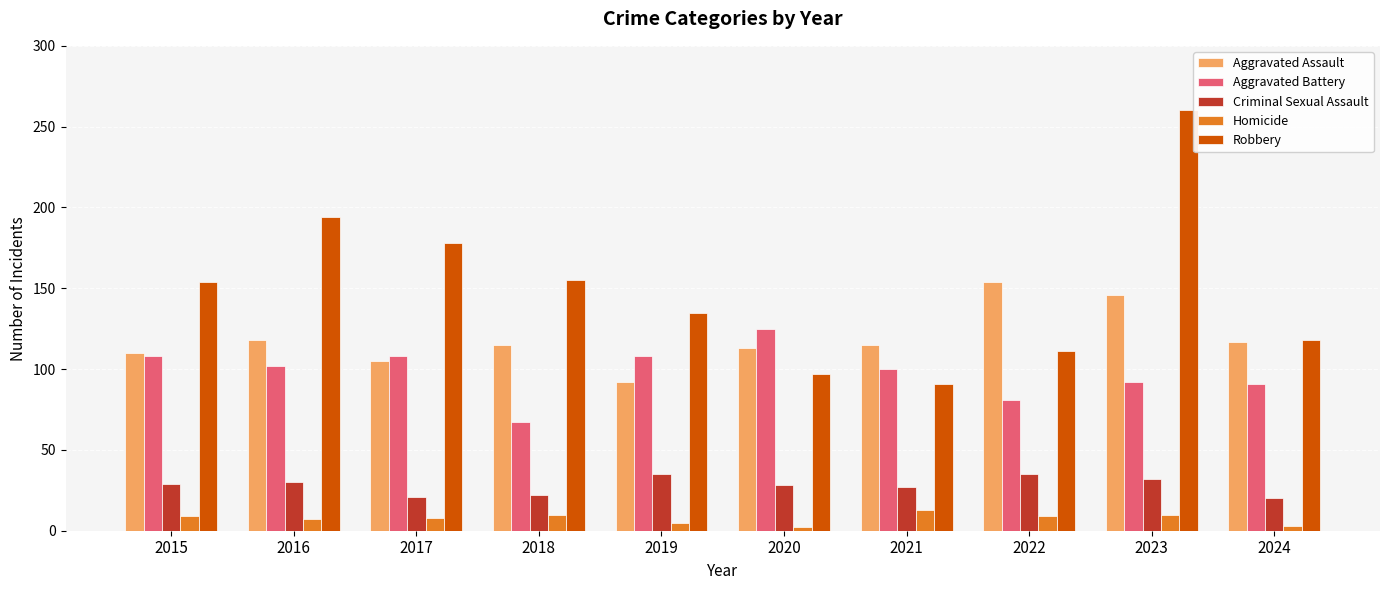

What is the difference between the highest and lowest values at 2015?

145